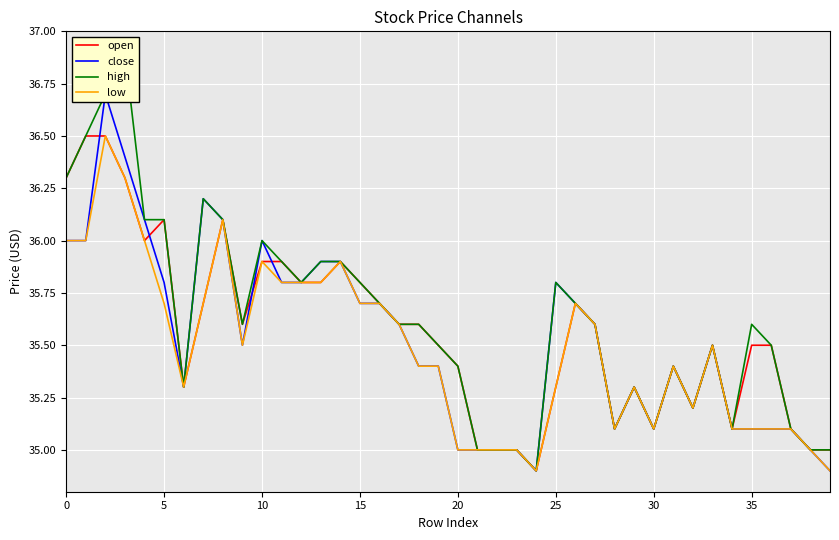

True or false: open and high cross at least once.

False